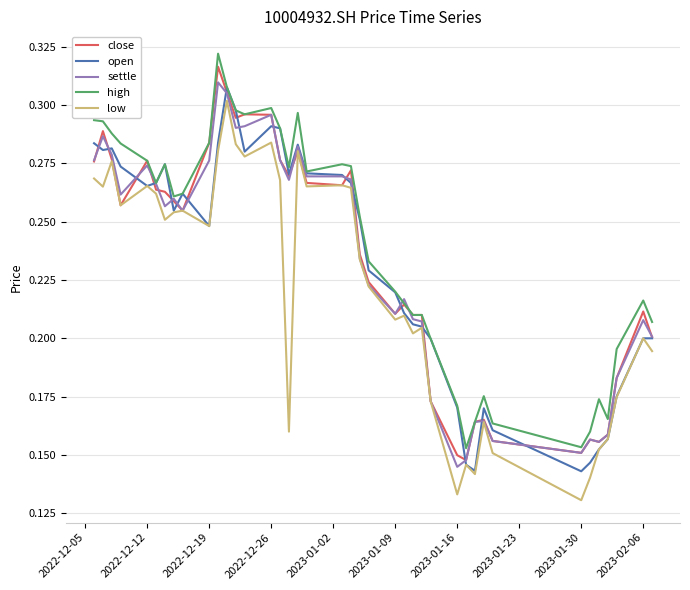

True or false: high and low cross at least once.

False